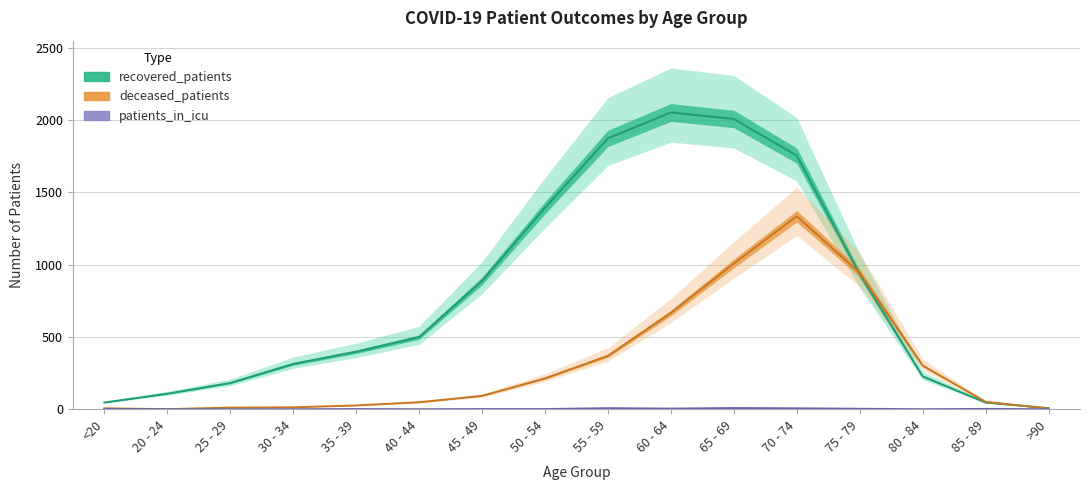

Reading left to right, what are all the values shown in this chart?

recovered_patients: <20=46	20 - 24=107	25 - 29=181	30 - 34=313	35 - 39=397	40 - 44=498	45 - 49=886	50 - 54=1392	55 - 59=1872	60 - 64=2051	65 - 69=2006	70 - 74=1753	75 - 79=934	80 - 84=227	85 - 89=46	>90=7
deceased_patients: <20=6	20 - 24=0	25 - 29=11	30 - 34=13	35 - 39=26	40 - 44=48	45 - 49=92	50 - 54=213	55 - 59=369	60 - 64=665	65 - 69=1007	70 - 74=1334	75 - 79=942	80 - 84=302	85 - 89=51	>90=5
patients_in_icu: <20=1	20 - 24=0	25 - 29=0	30 - 34=0	35 - 39=1	40 - 44=0	45 - 49=1	50 - 54=1	55 - 59=7	60 - 64=4	65 - 69=8	70 - 74=6	75 - 79=3	80 - 84=0	85 - 89=2	>90=0